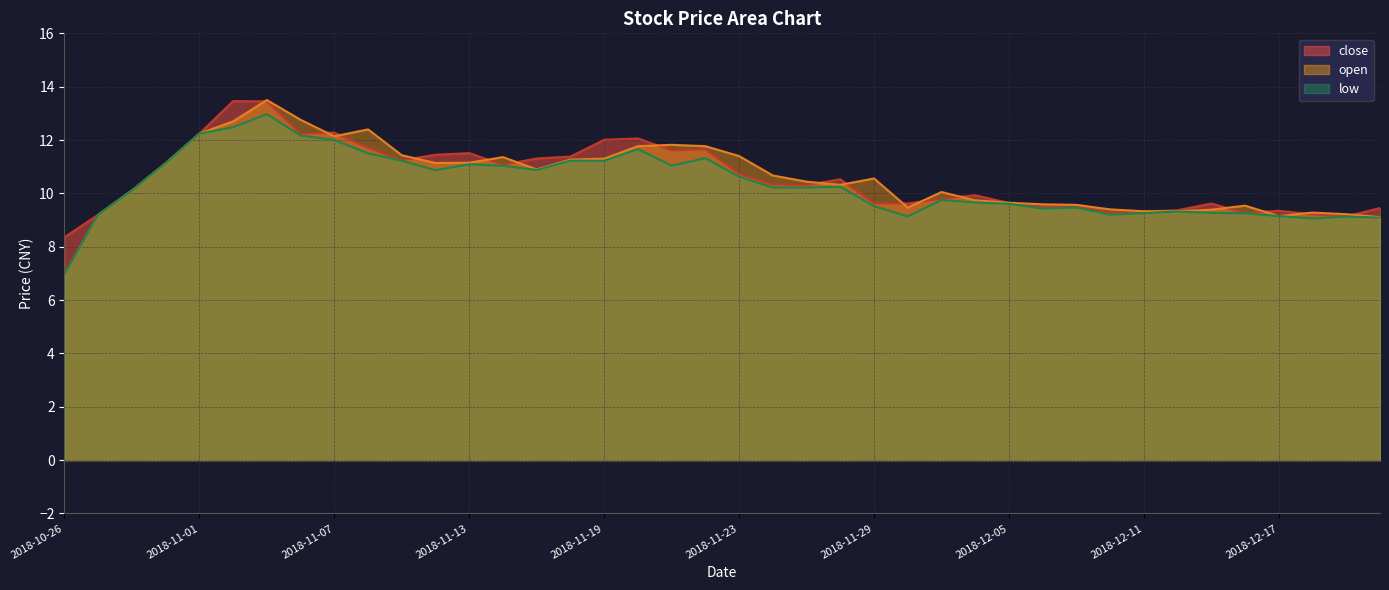

At 2018-11-02, list the series in order from smallest to largest.

low, open, close